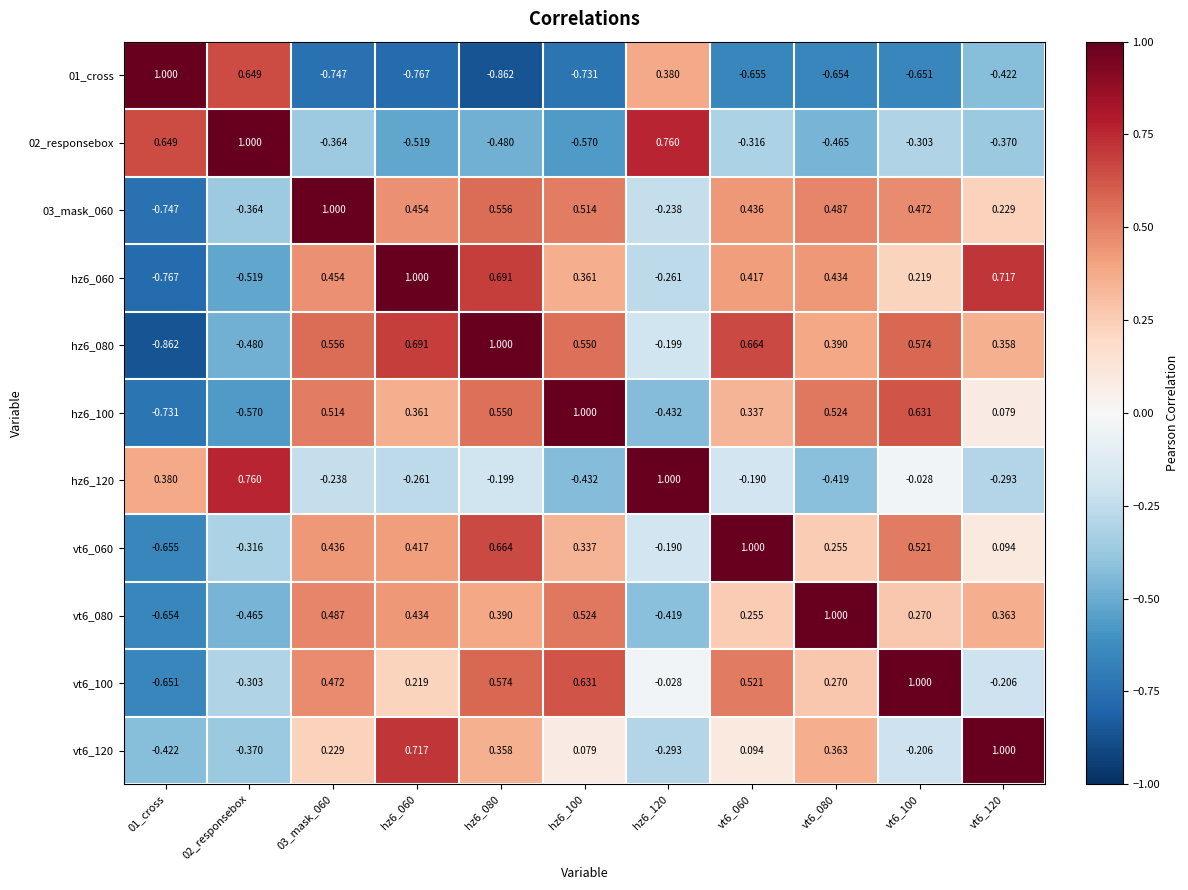

Is the value of hz6_120 at hz6_080 greater than the value of vt6_060 at vt6_080?

No